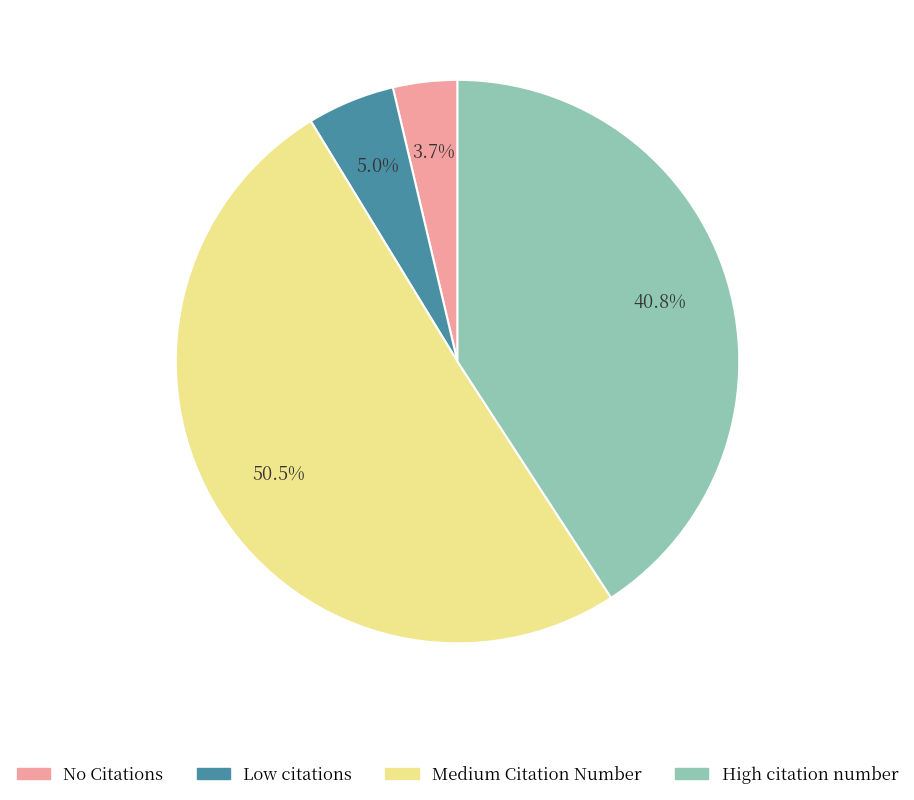

Which slice represents more than half of the pie?

Medium Citation Number